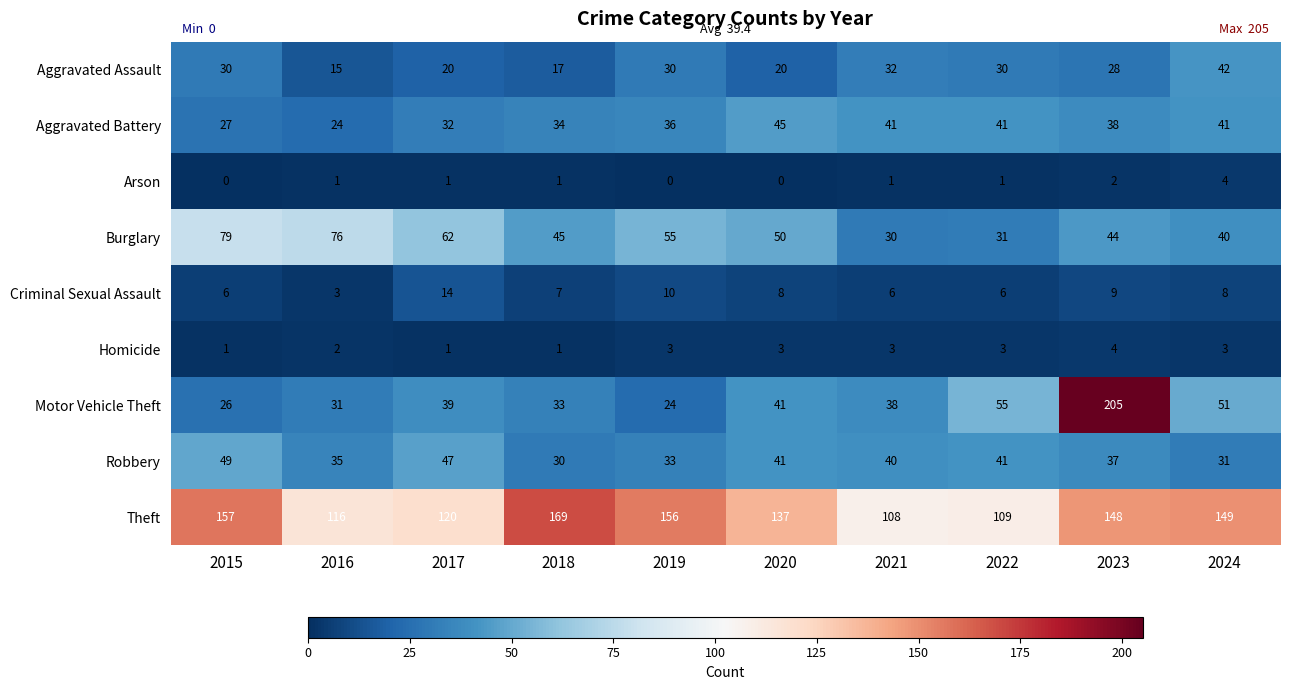

Which series has the widest spread of values?

Motor Vehicle Theft